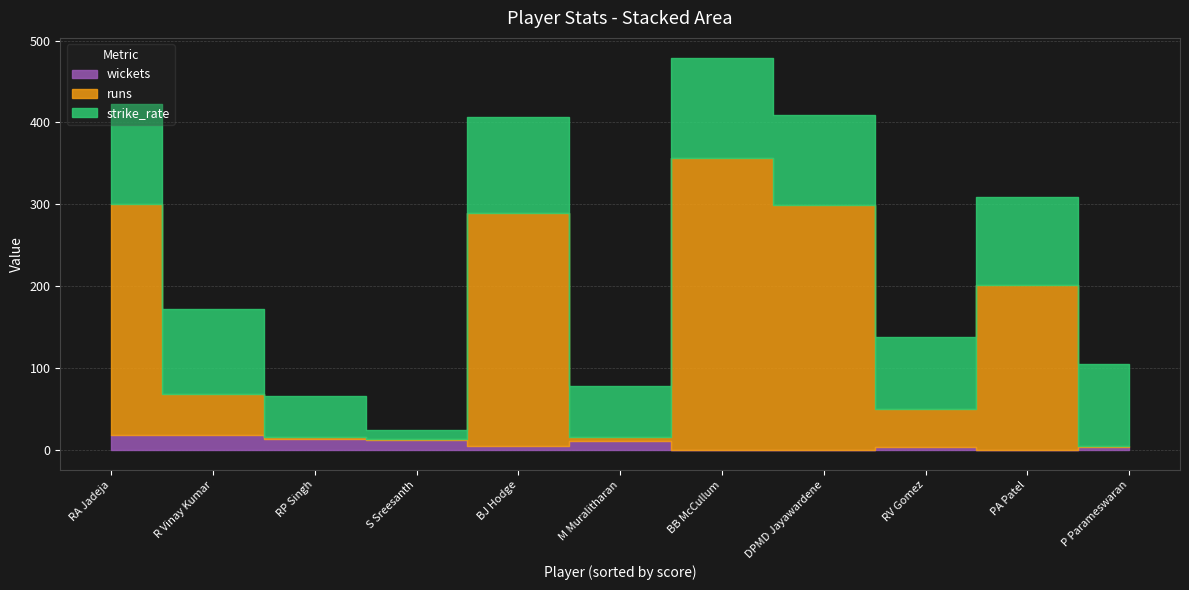

Which series has the largest total across all categories?

runs